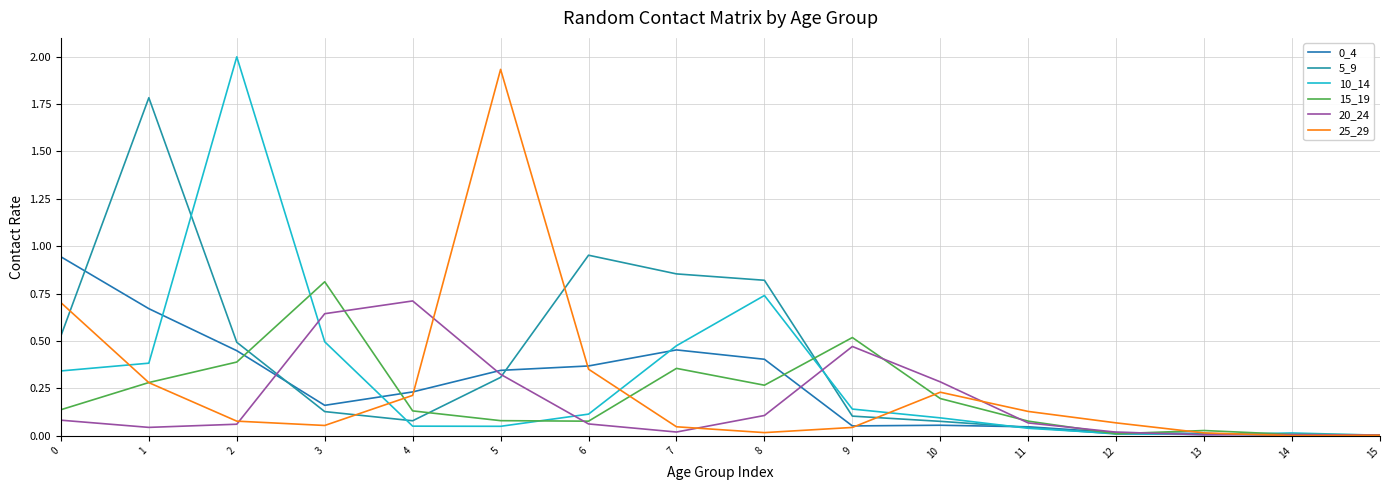

Between 12 and 7, which is larger?

7